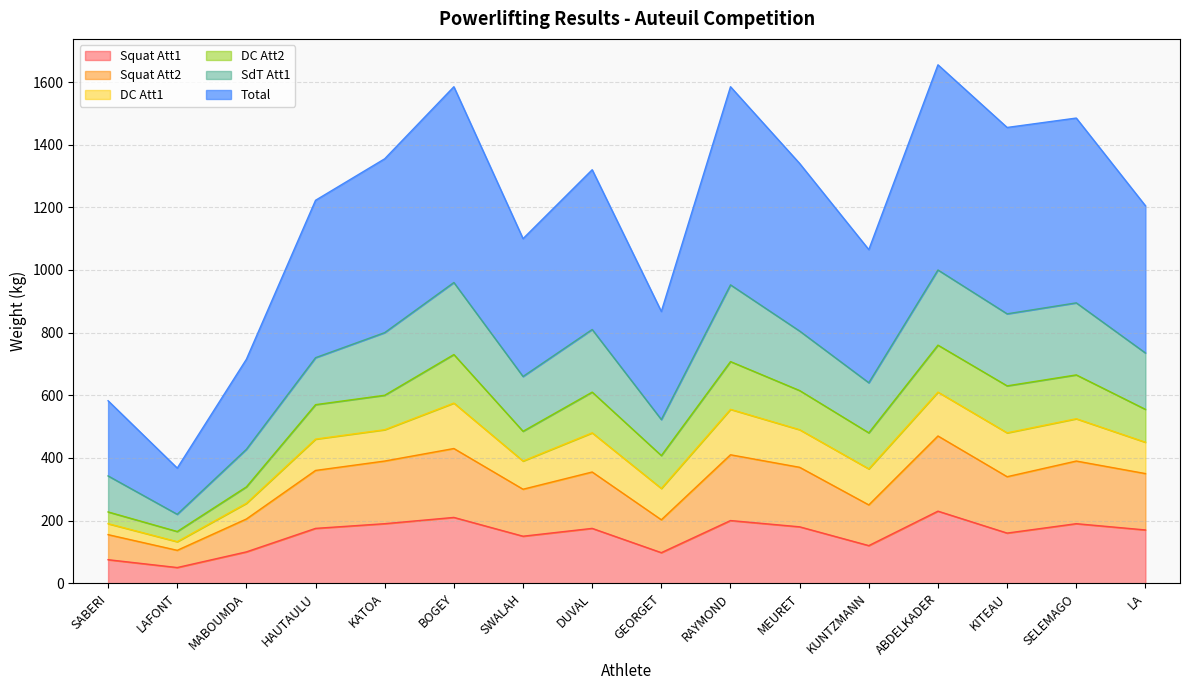

What is the maximum value shown in the chart?

1655.0